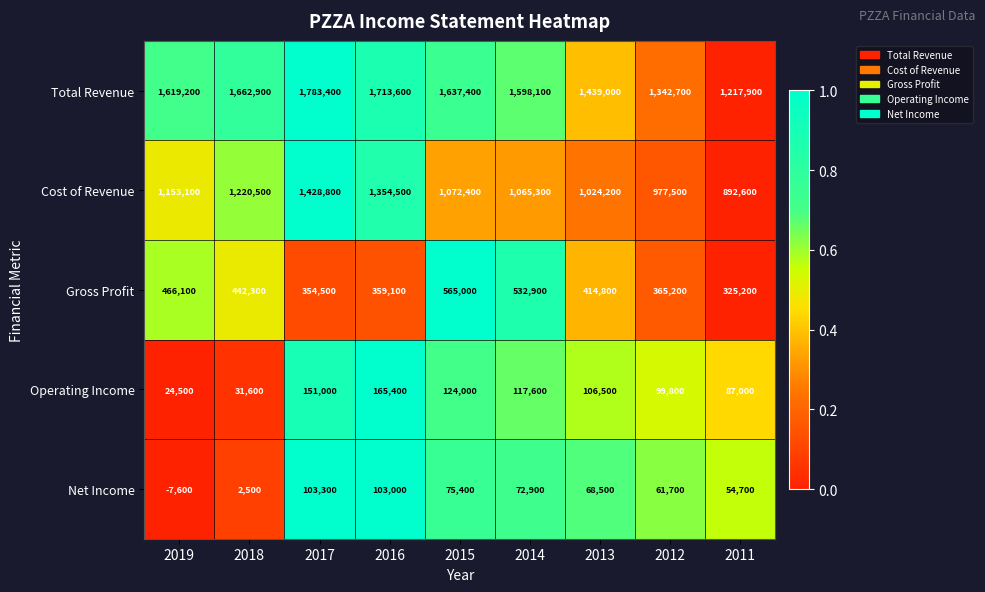

At which label does Cost of Revenue first exceed 1072400?

2019